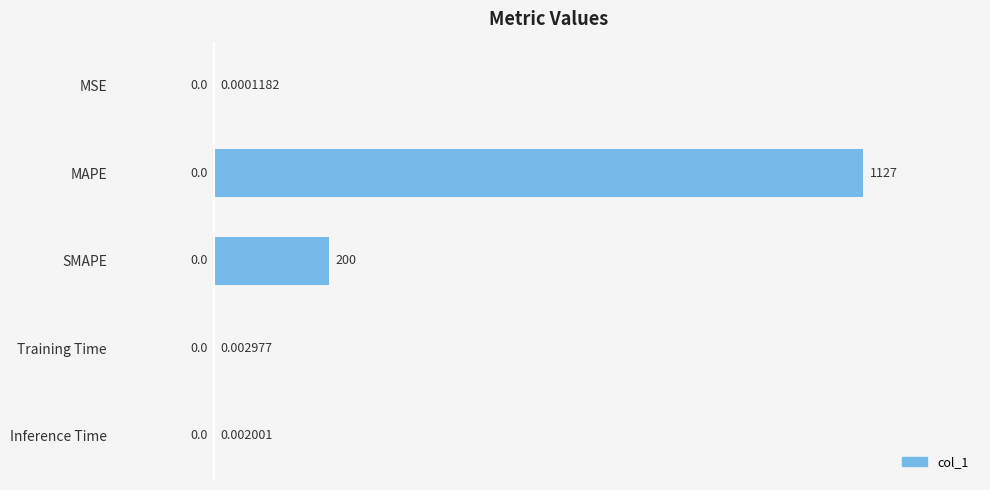

What is the sum of all values?

1327.4